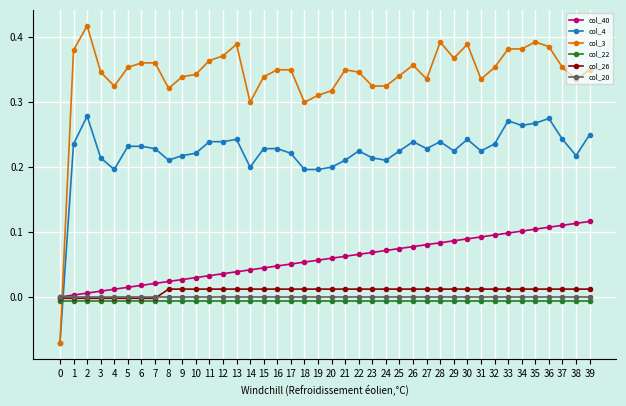

True or false: col_3 has more than 0 points higher than both neighbors.

True